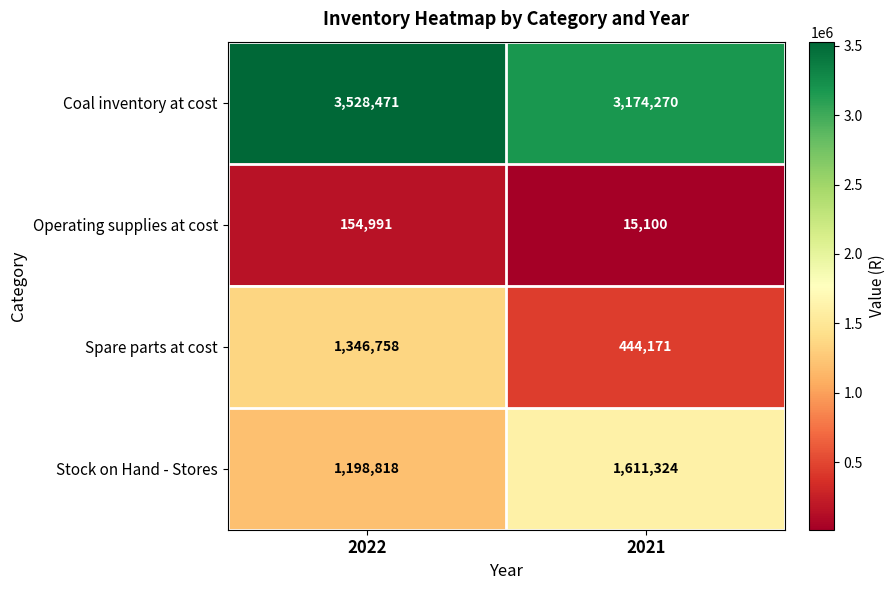

What is the spread (max minus min) of values at 2022?

3373480